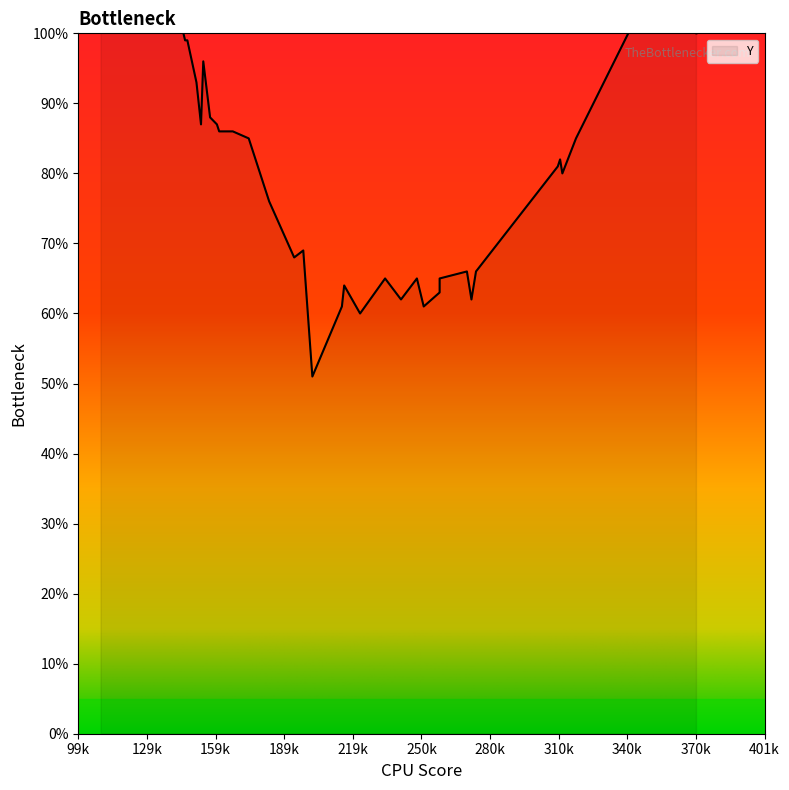

What is the value of the 25th point from the left?

87